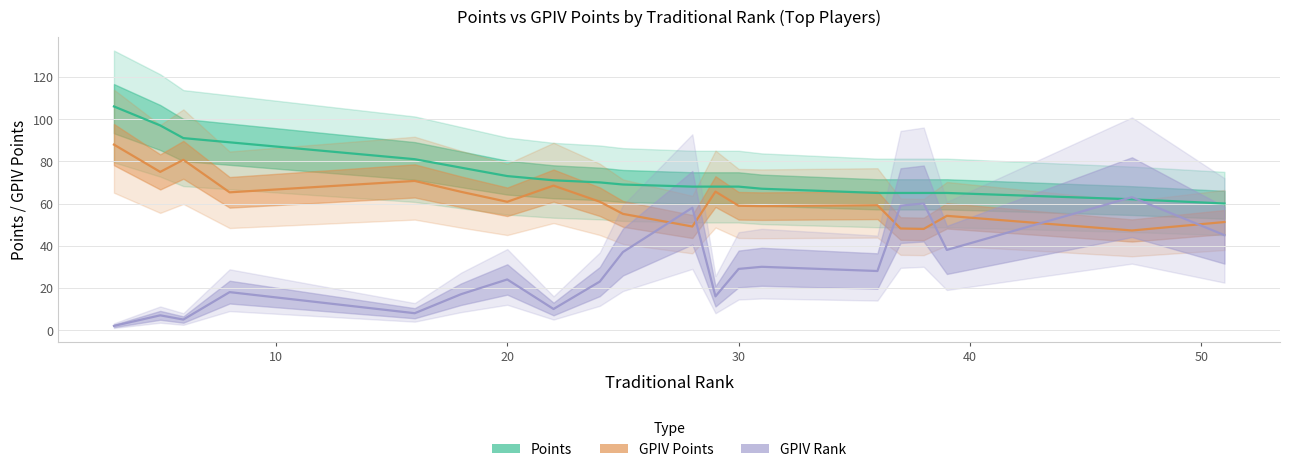

What is the difference between the maximum and second lowest values in the GPIV Points series?

40.0